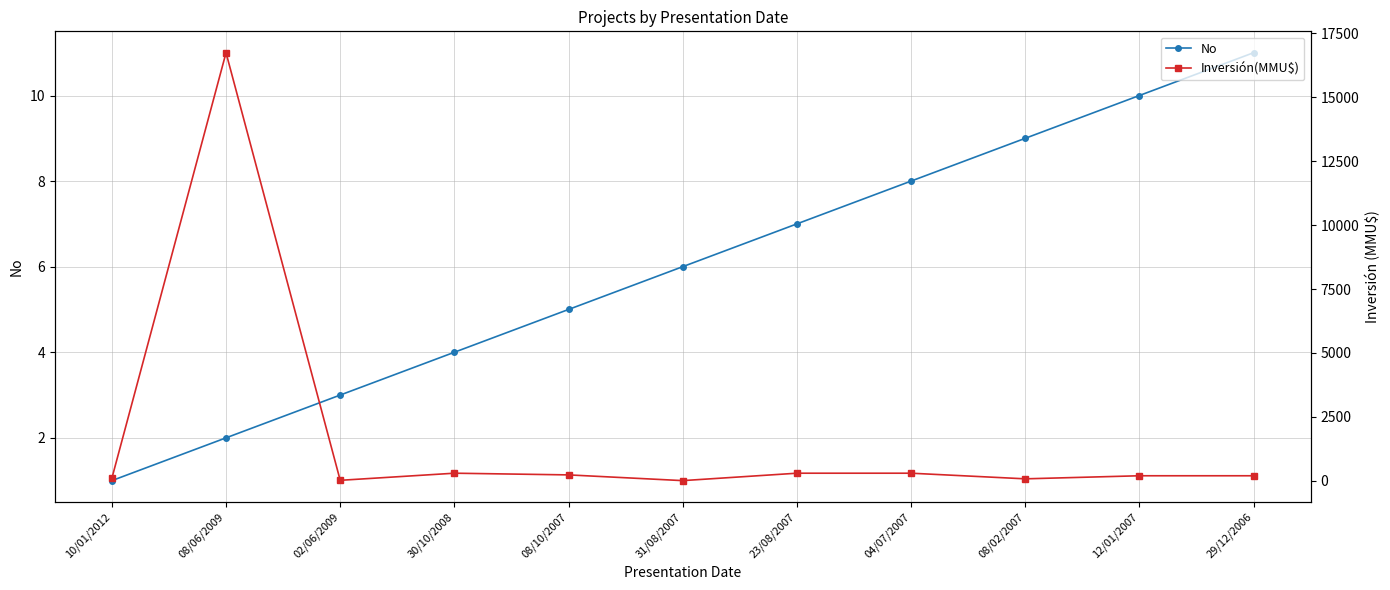

True or false: Inversión(MMU$) and No cross at least once.

False